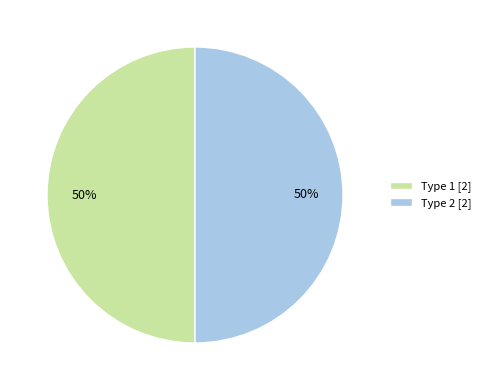

Combined, do Type 1 [2] and Type 2 [2] account for over 50%?

Yes